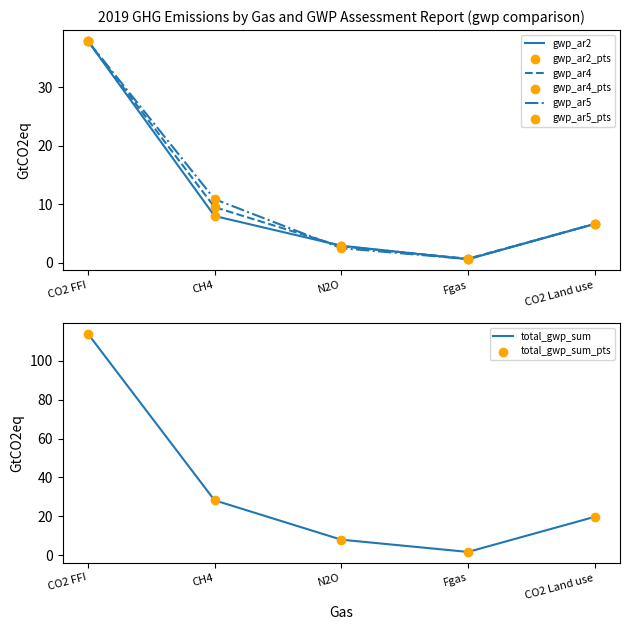

Which series has the largest total across all categories?

gwp_ar5